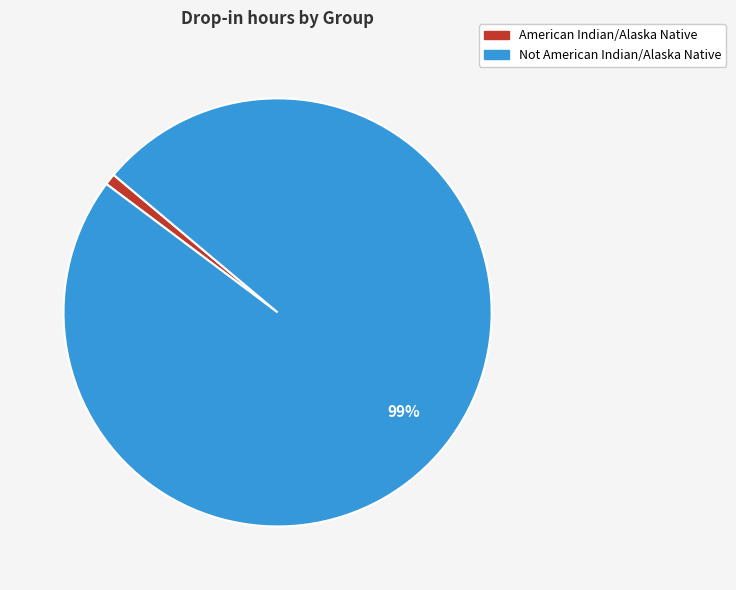

Is there any slice that represents more than half of the pie?

Yes